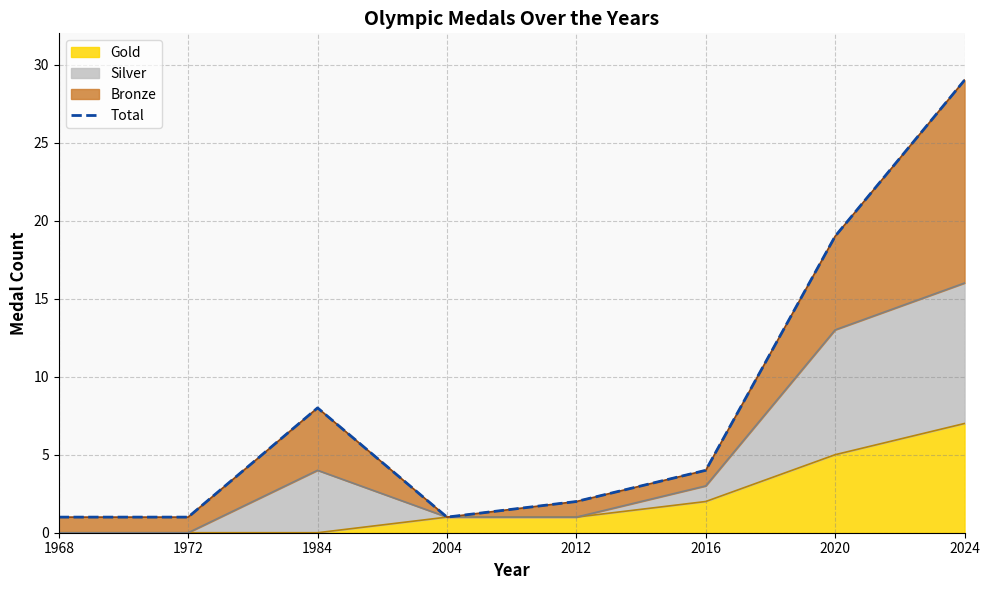

What is the difference between the second highest and minimum values?

18